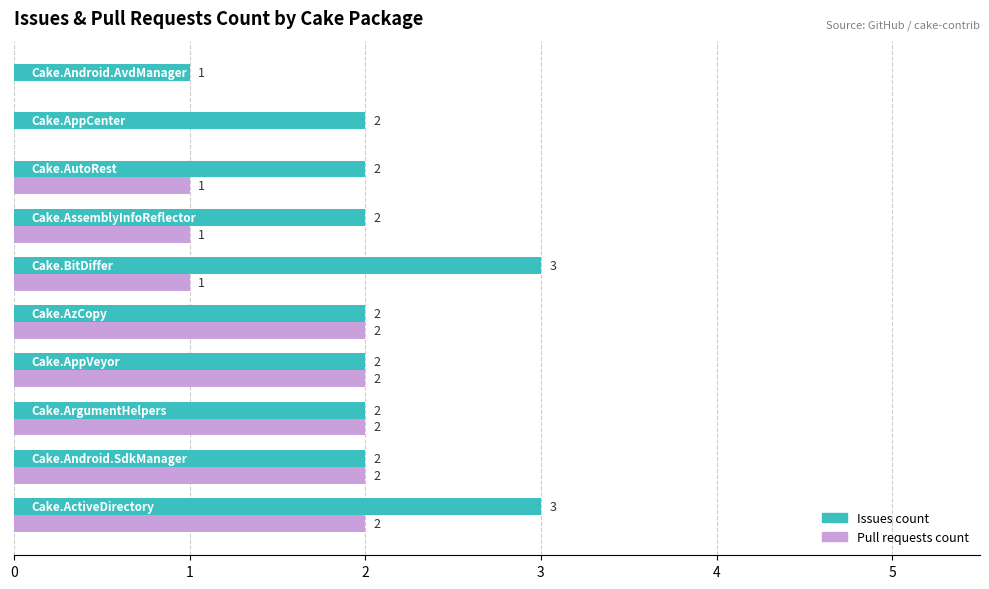

What is the maximum value for Issues count?

3